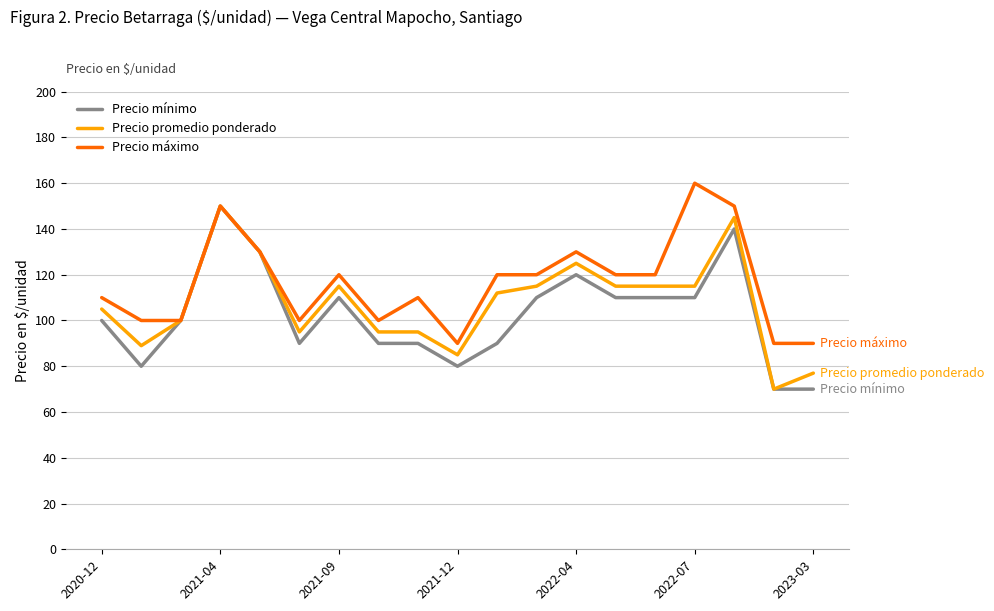

What is the minimum value shown in the chart?

70